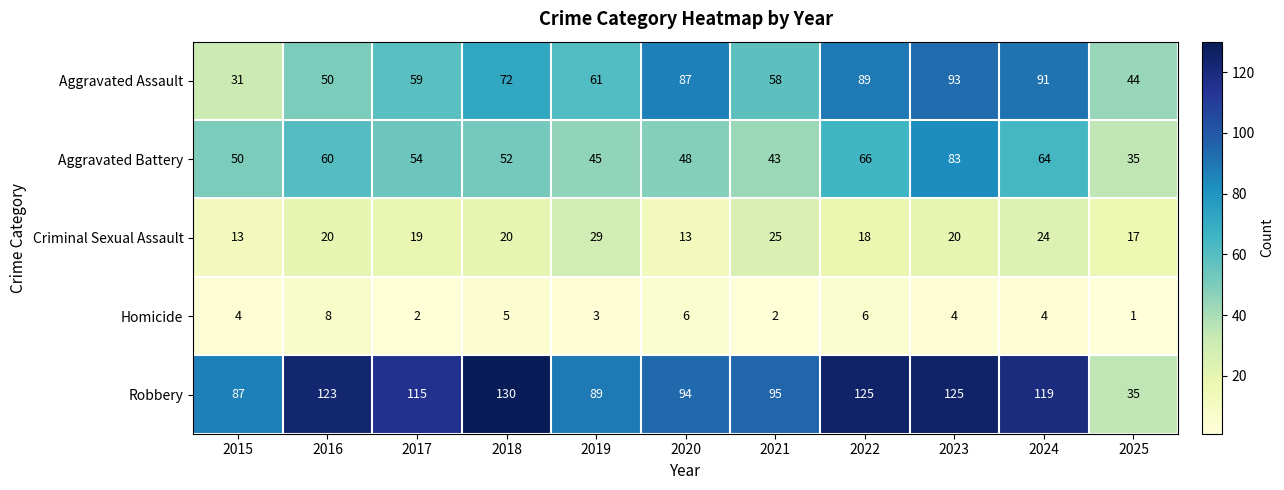

Which series has the largest range (max minus min)?

Robbery